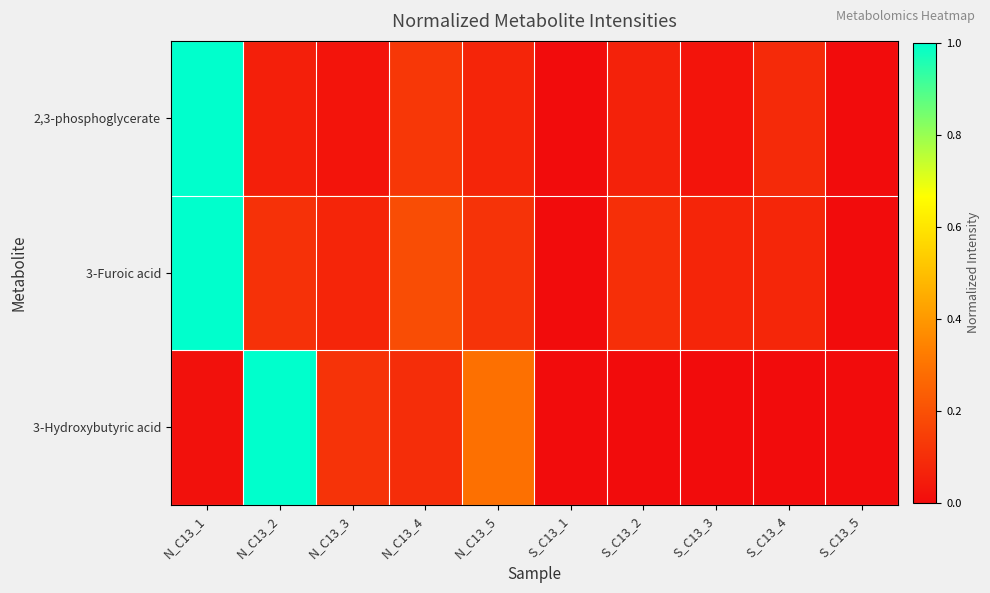

Rank the series at N_C13_1 from highest to lowest value.

2,3-phosphoglycerate, 3-Furoic acid, 3-Hydroxybutyric acid